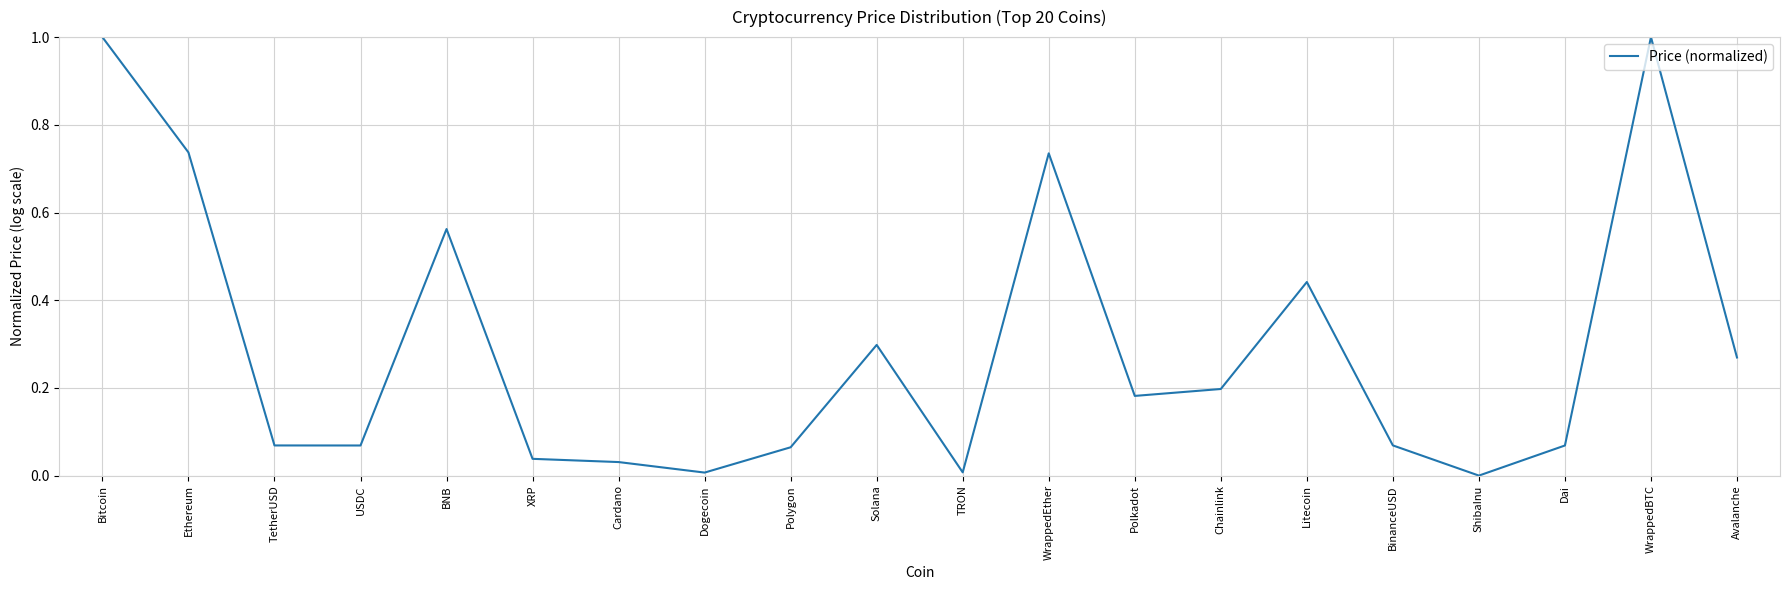

What is the maximum value shown in the chart?

1.0